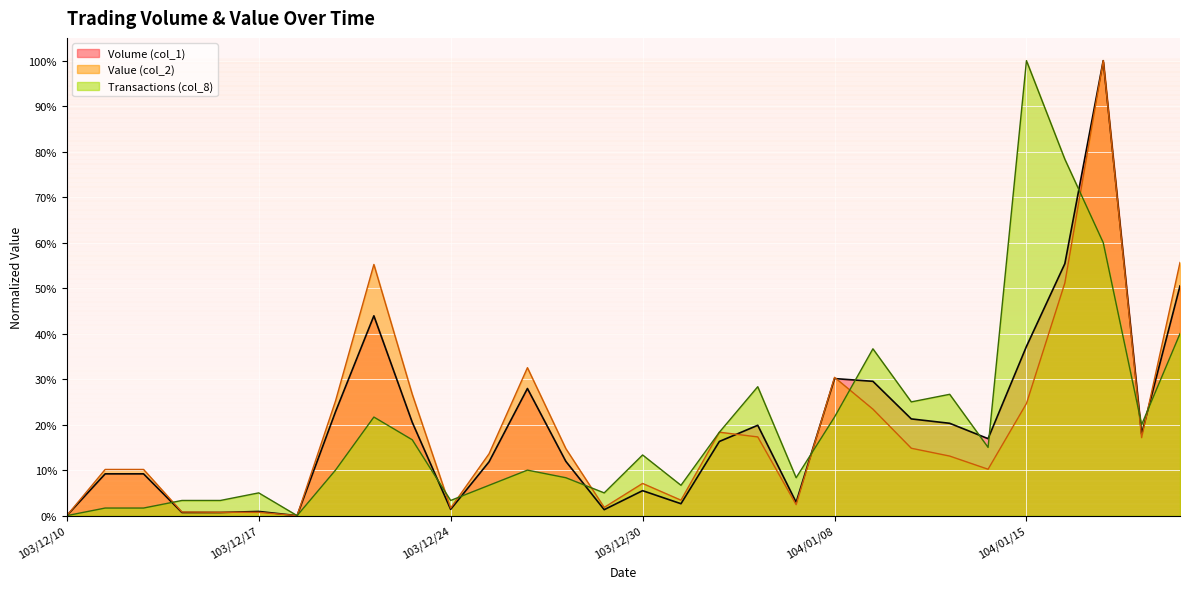

What is the total value across all series at 103/12/23?

0.6